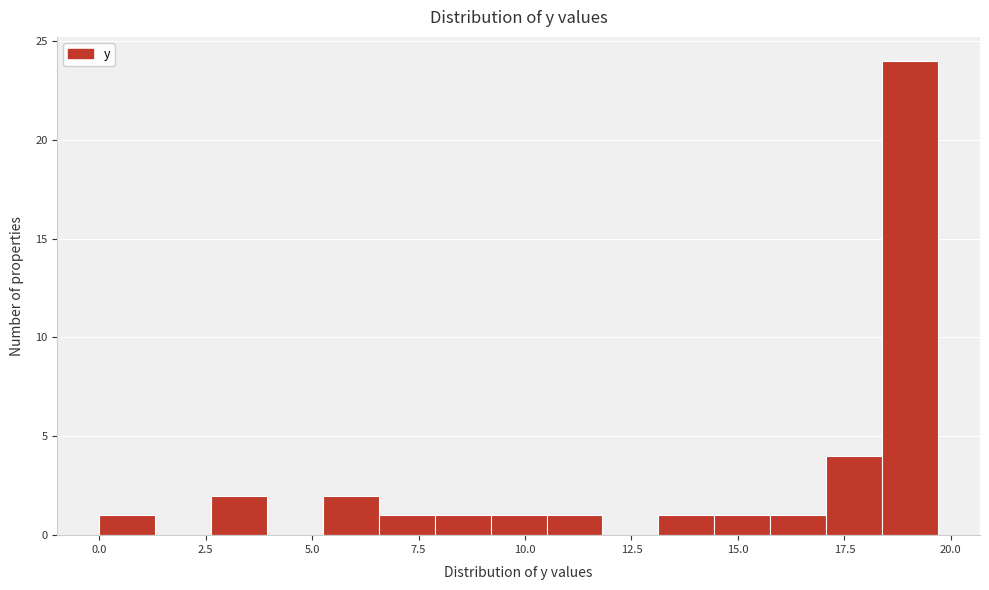

Around what value on the x-axis is the tallest bar? Give the approximate position of its centre, as read against the axis.

19.0